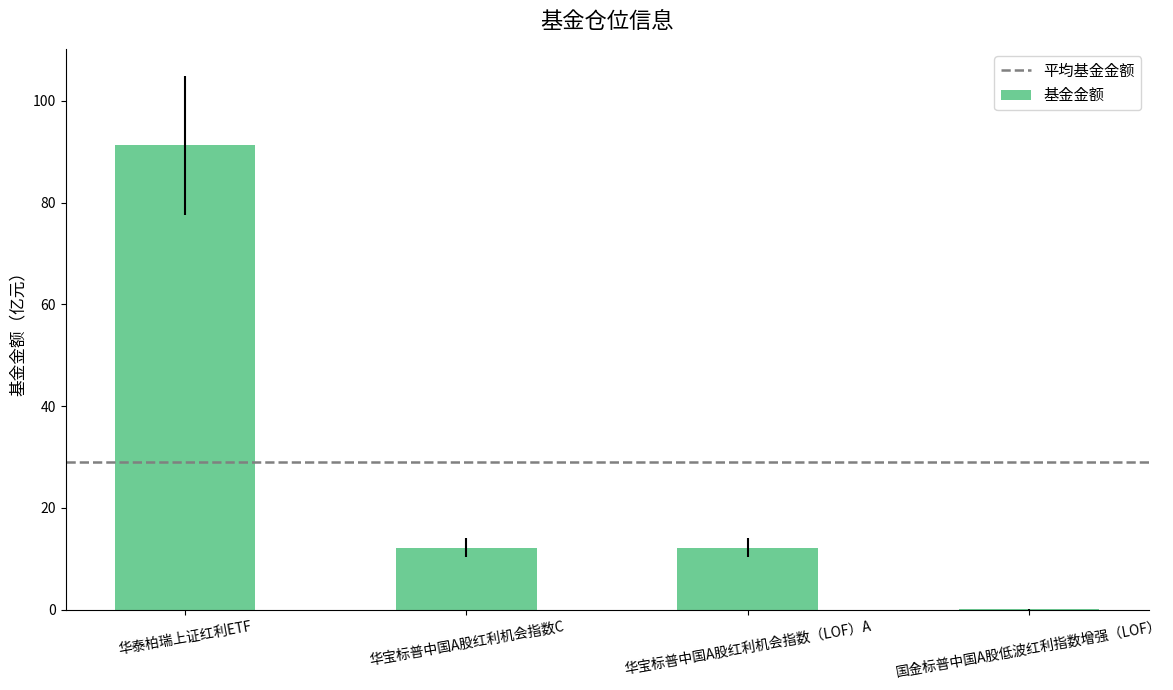

What value does the data have at 华宝标普中国A股红利机会指数（LOF）A?

12.2